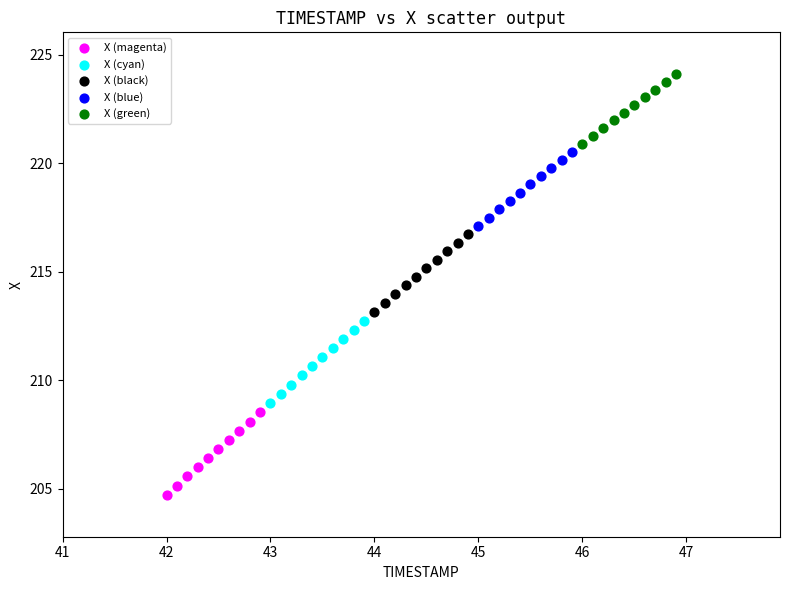

Which series reaches the minimum Y coordinate?

X (magenta)